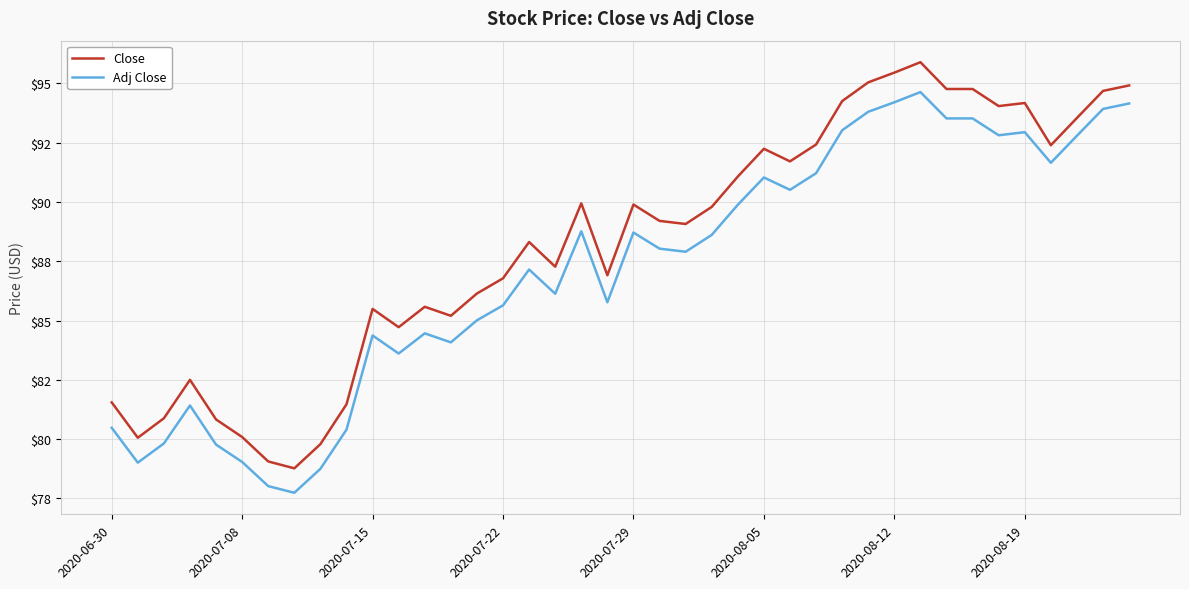

What are all the series names shown in the legend?

Close, Adj Close